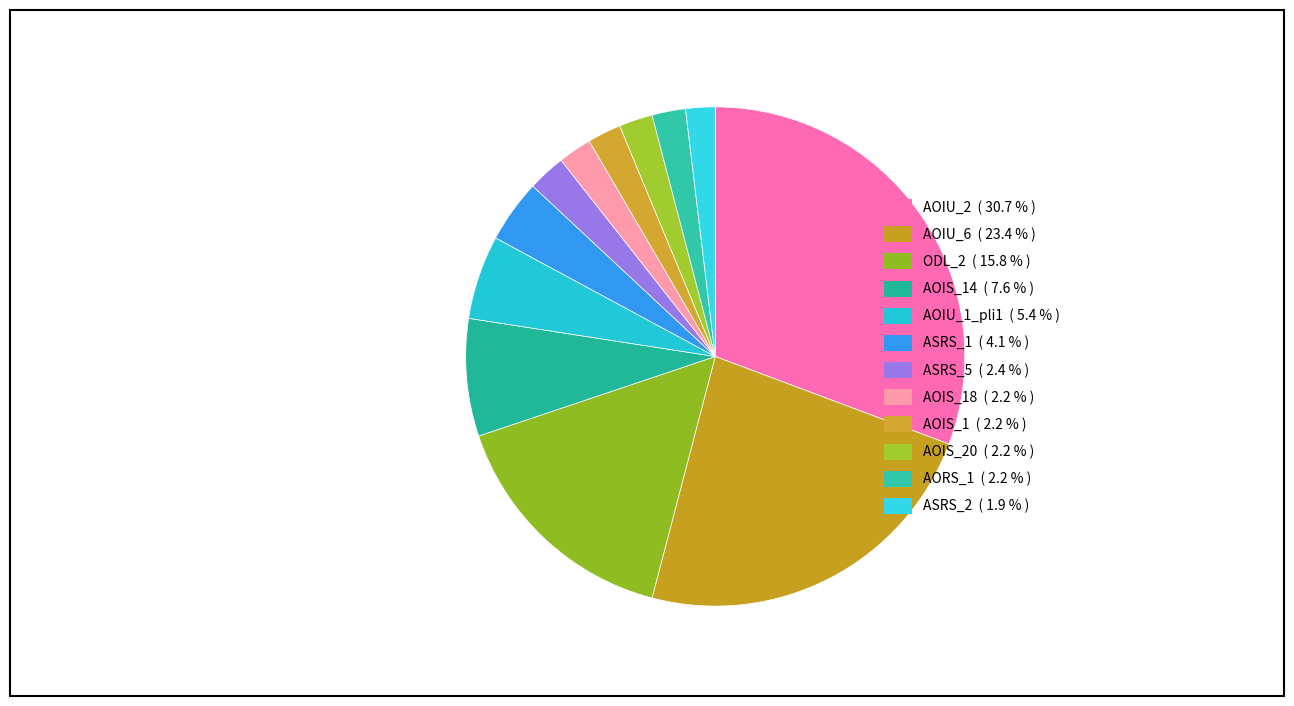

How many slices are in this pie chart?

12